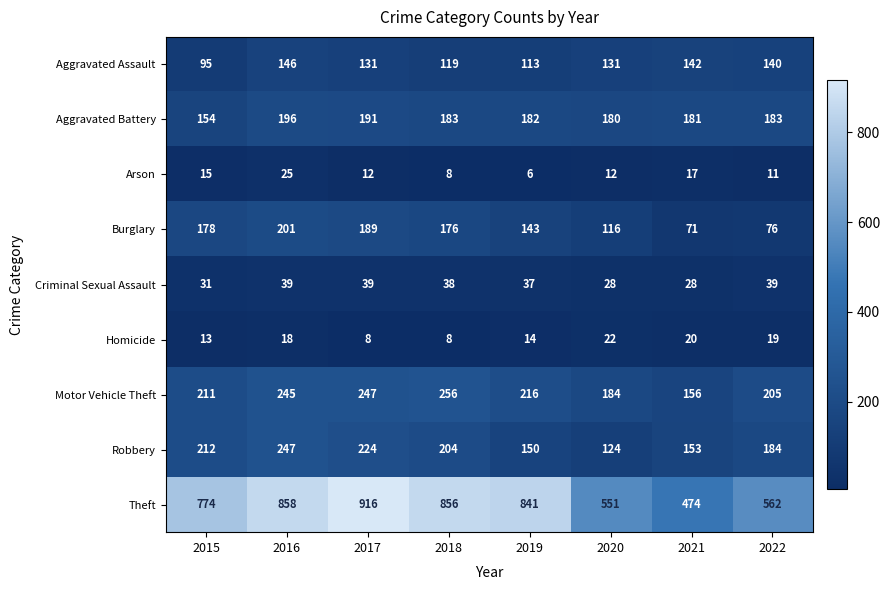

Rank the series by their maximum value, from highest to lowest.

Theft, Motor Vehicle Theft, Robbery, Burglary, Aggravated Battery, Aggravated Assault, Criminal Sexual Assault, Arson, Homicide